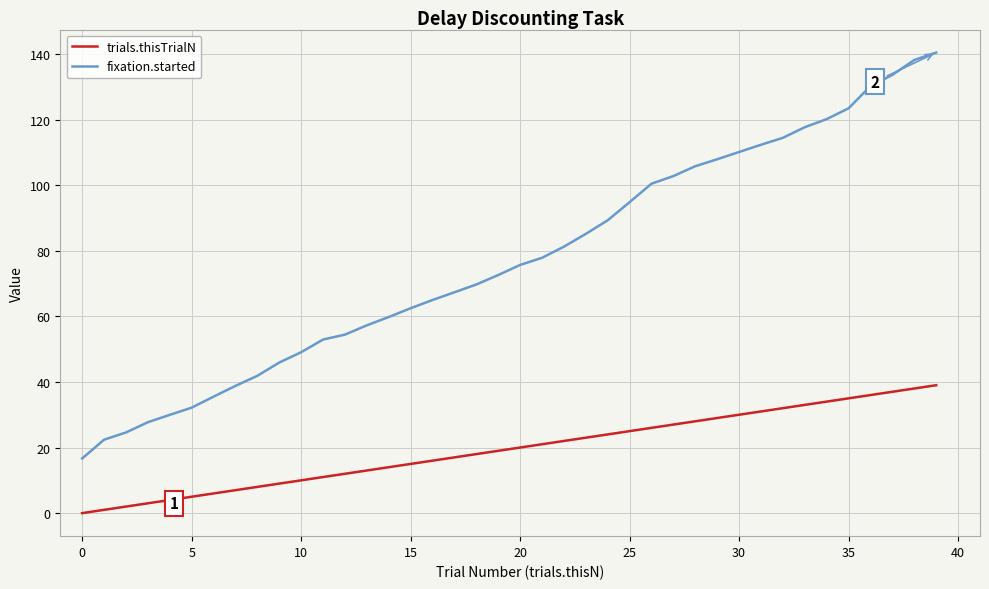

List the series in order of their peak value, lowest first.

trials.thisTrialN, fixation.started